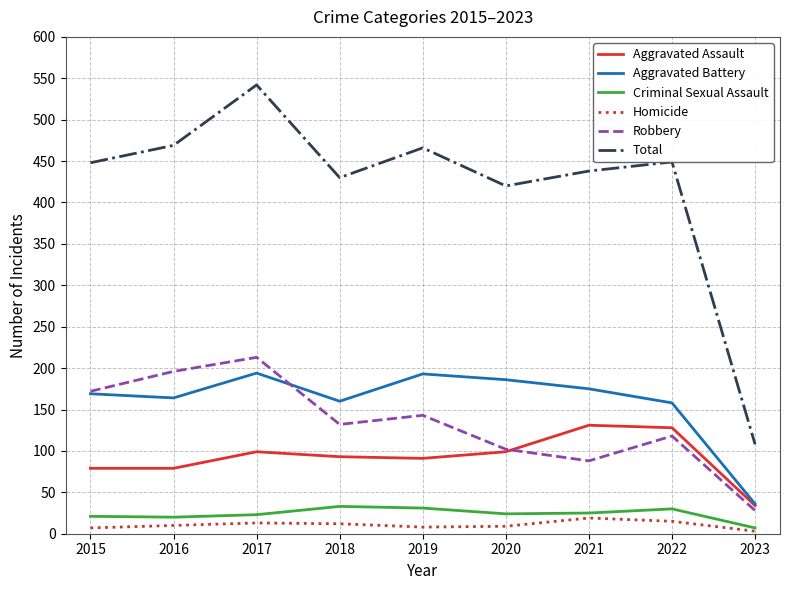

The Total series shows 204 at 2021. True or false?

False